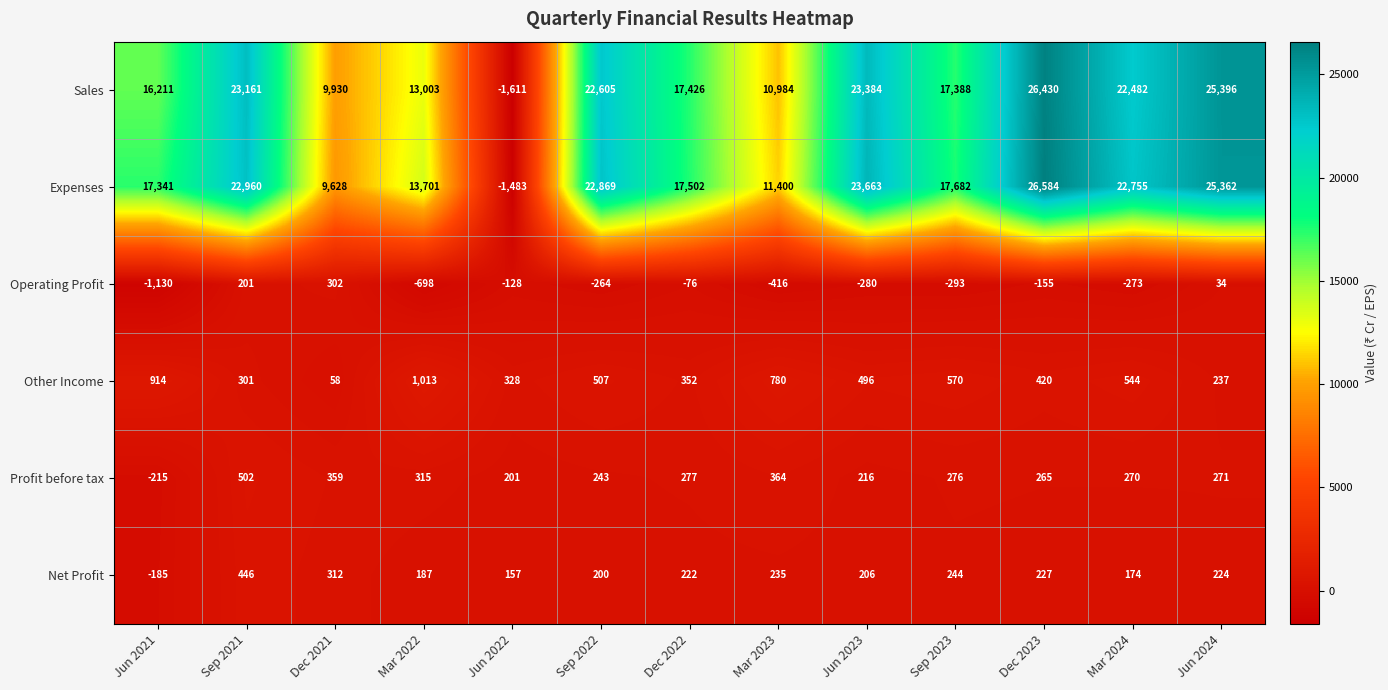

Rank the series at Mar 2023 from lowest to highest value.

Operating Profit, Net Profit, Profit before tax, Other Income, Sales, Expenses